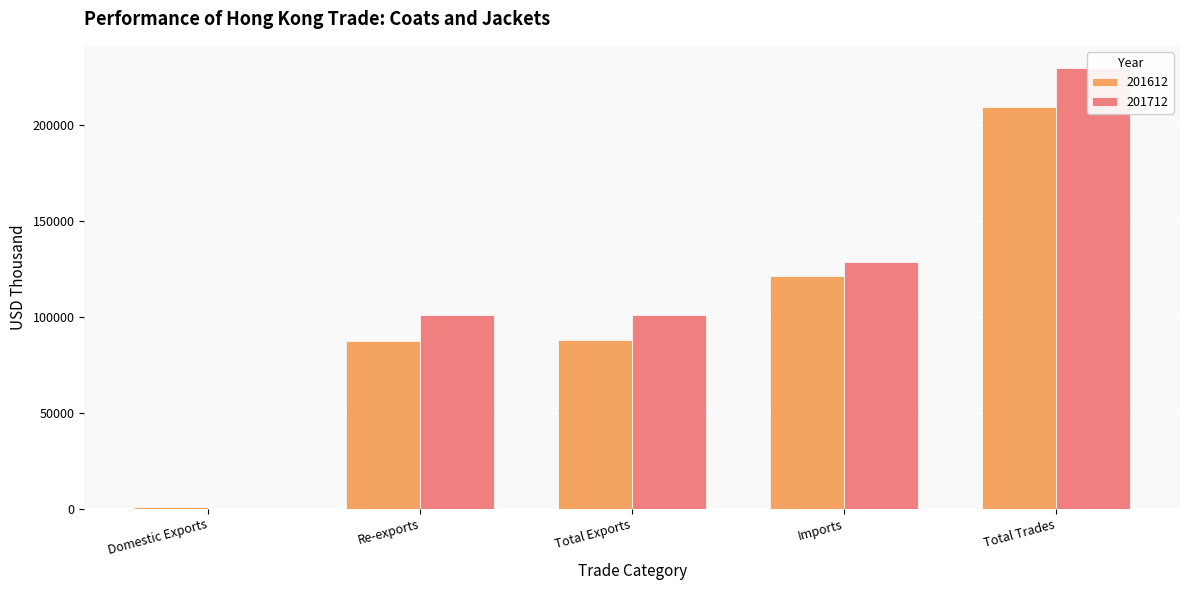

Which category has the lowest value across all series?

Domestic Exports